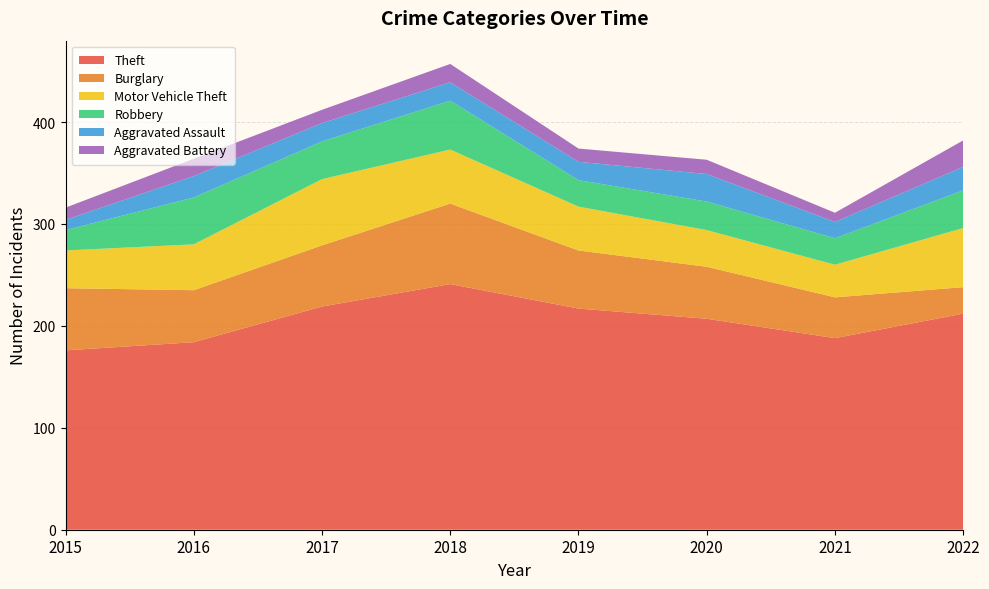

Reading left to right, transcribe all the data shown in this chart.

Theft: 176	184	219	241	217	207	188	212
Burglary: 61	51	60	79	57	51	40	26
Motor Vehicle Theft: 37	45	65	53	43	36	32	58
Robbery: 20	46	37	48	26	28	26	37
Aggravated Assault: 10	21	18	18	18	27	16	23
Aggravated Battery: 12	17	13	18	13	14	9	26